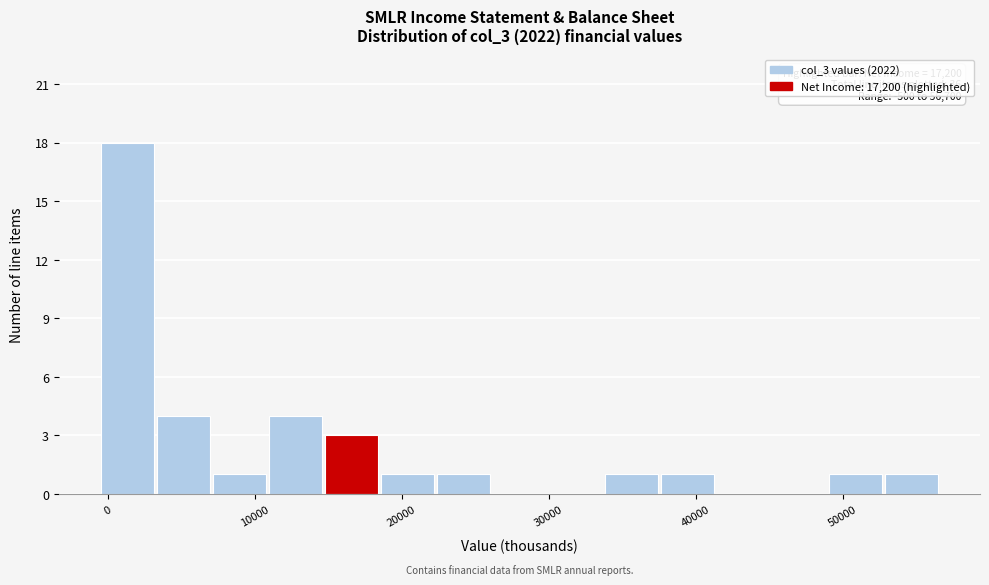

Read against the x-axis, roughly where is the centre of the tallest bar?

1000